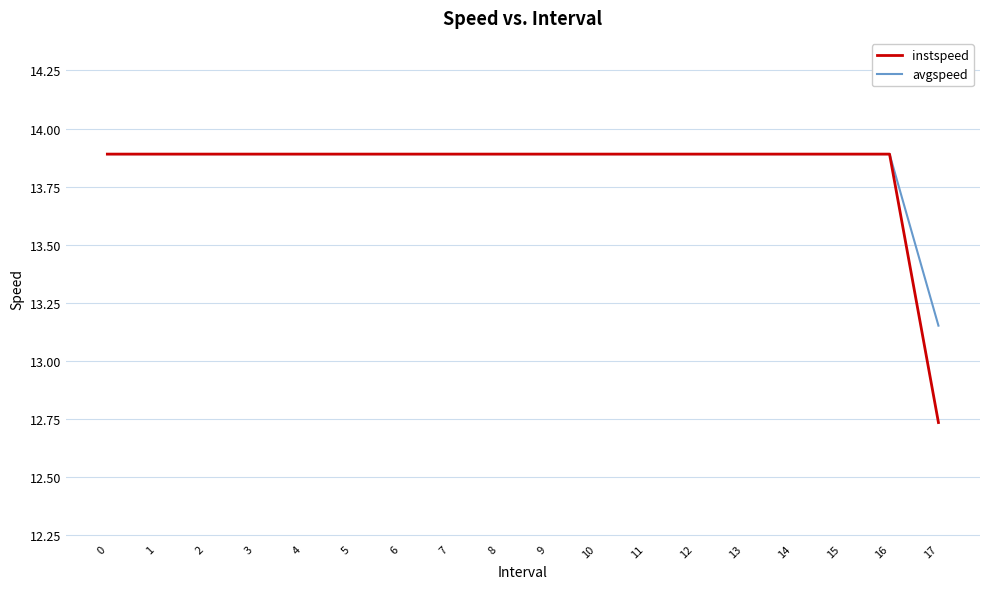

At how many categories does at least one series exceed 13?

18